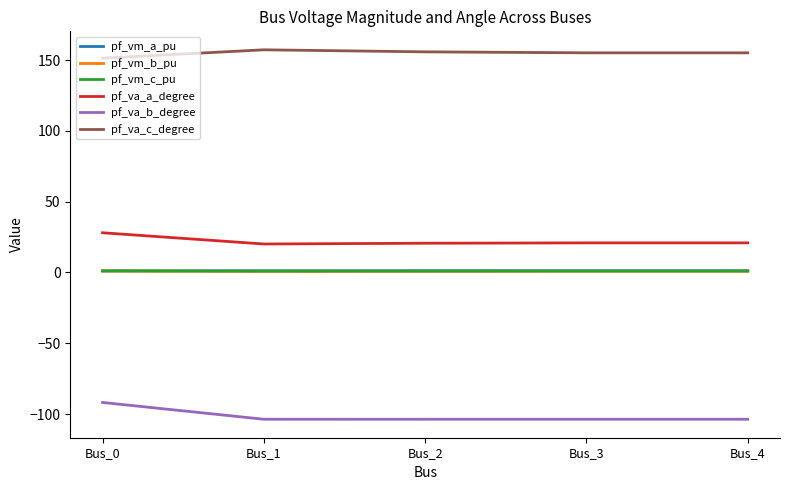

Which series has the largest total across all categories?

pf_va_c_degree